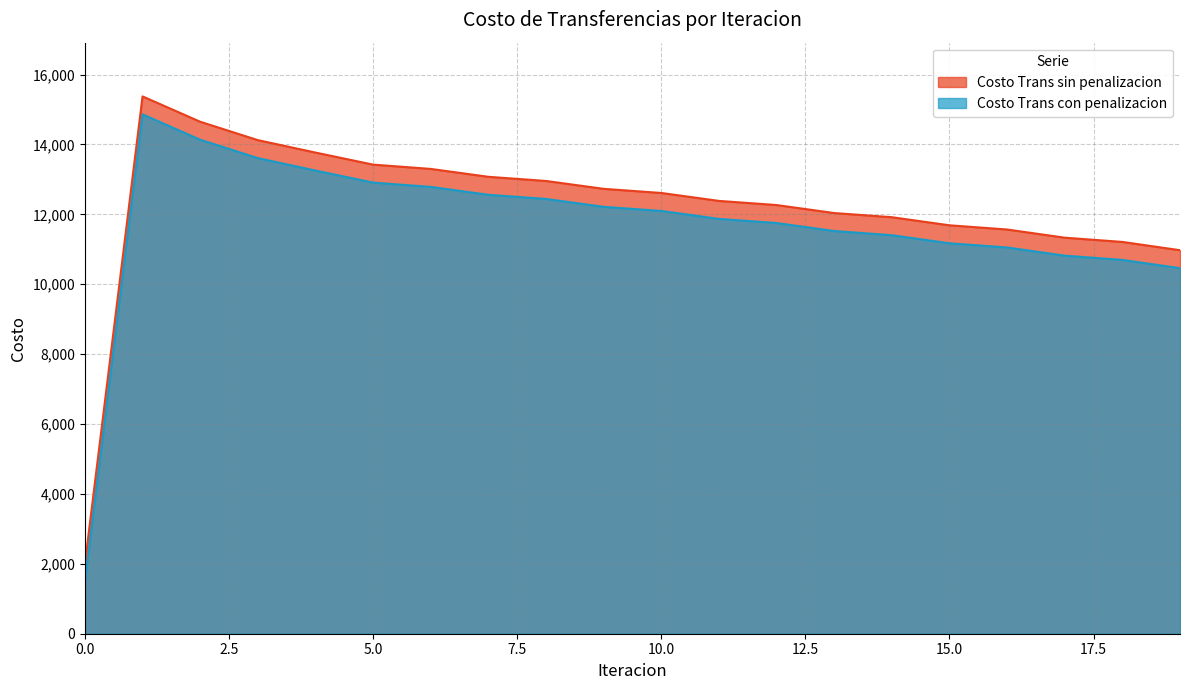

Rank the series by their maximum value, from highest to lowest.

Costo Trans sin penalizacion, Costo Trans con penalizacion